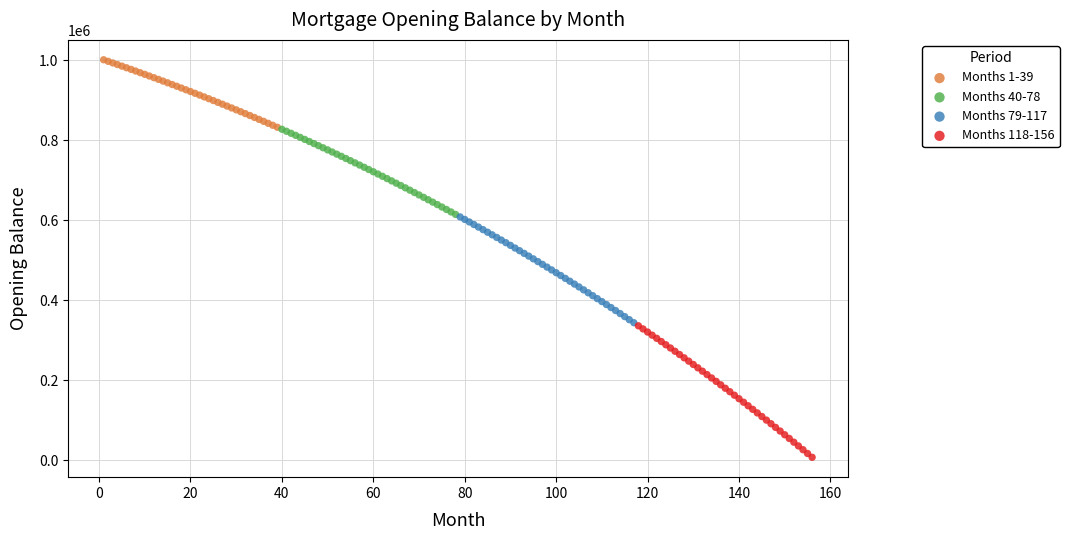

Which series reaches the maximum Y coordinate?

Months 1-39